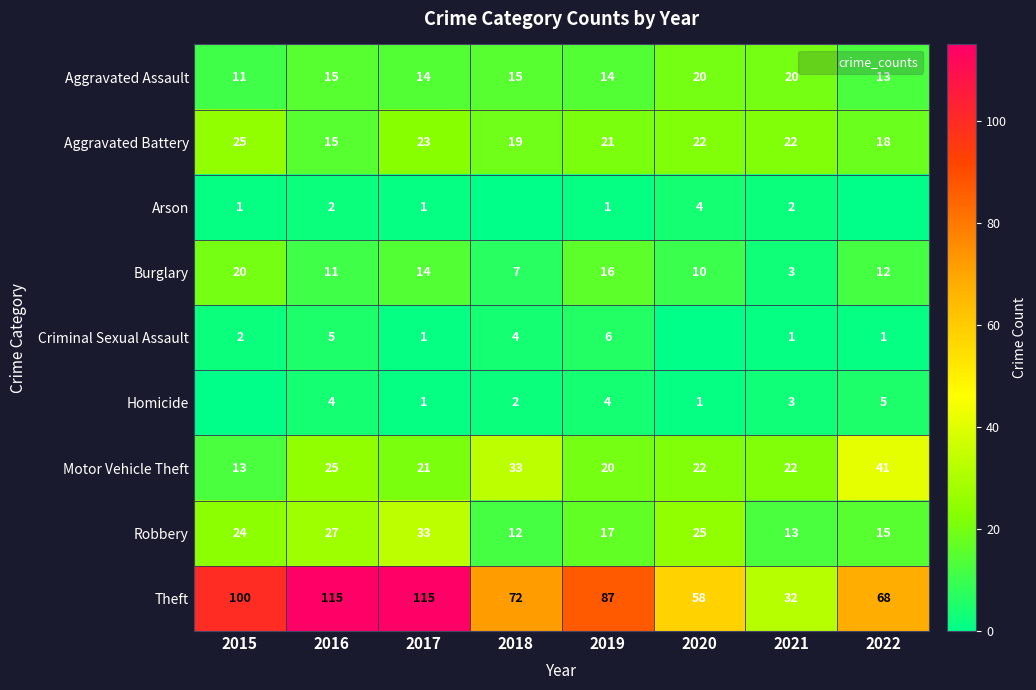

Which label corresponds to the largest value in the chart?

2016